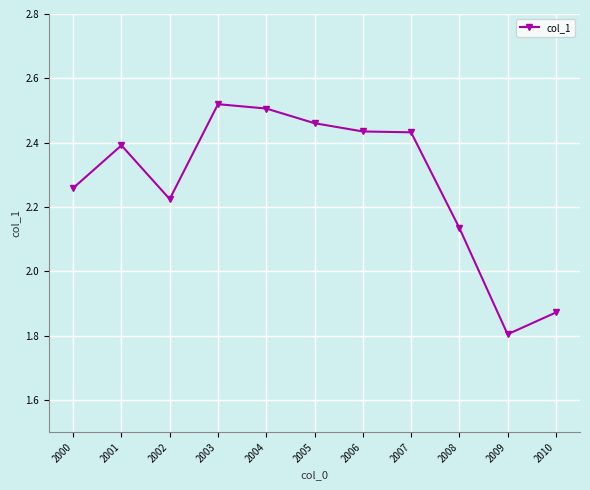

What is the change in value from 2009 to 2010?

+0.1